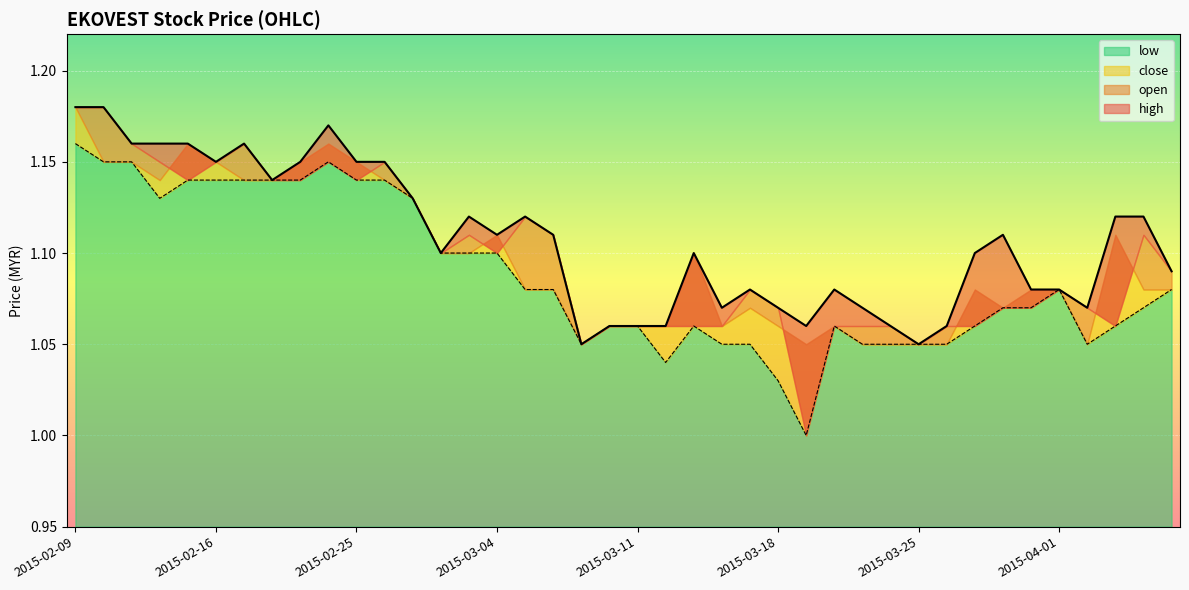

At which label does low reach its minimum?

2015-03-19